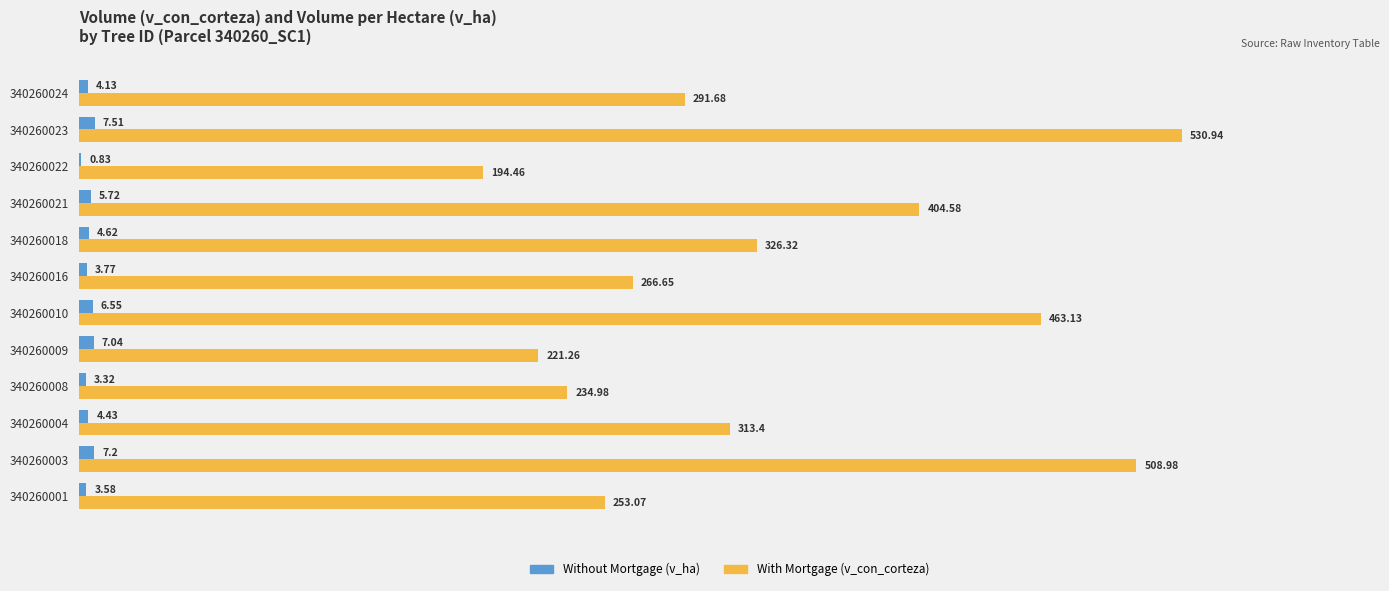

What is the total value across all series at 340260003?

516.2